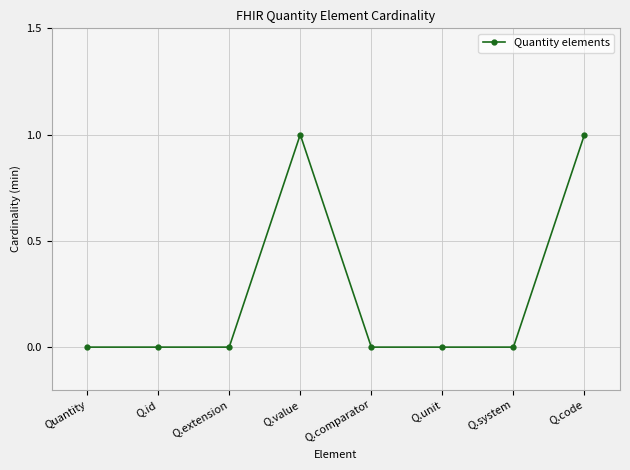

How many values are between 0 and 1?

8